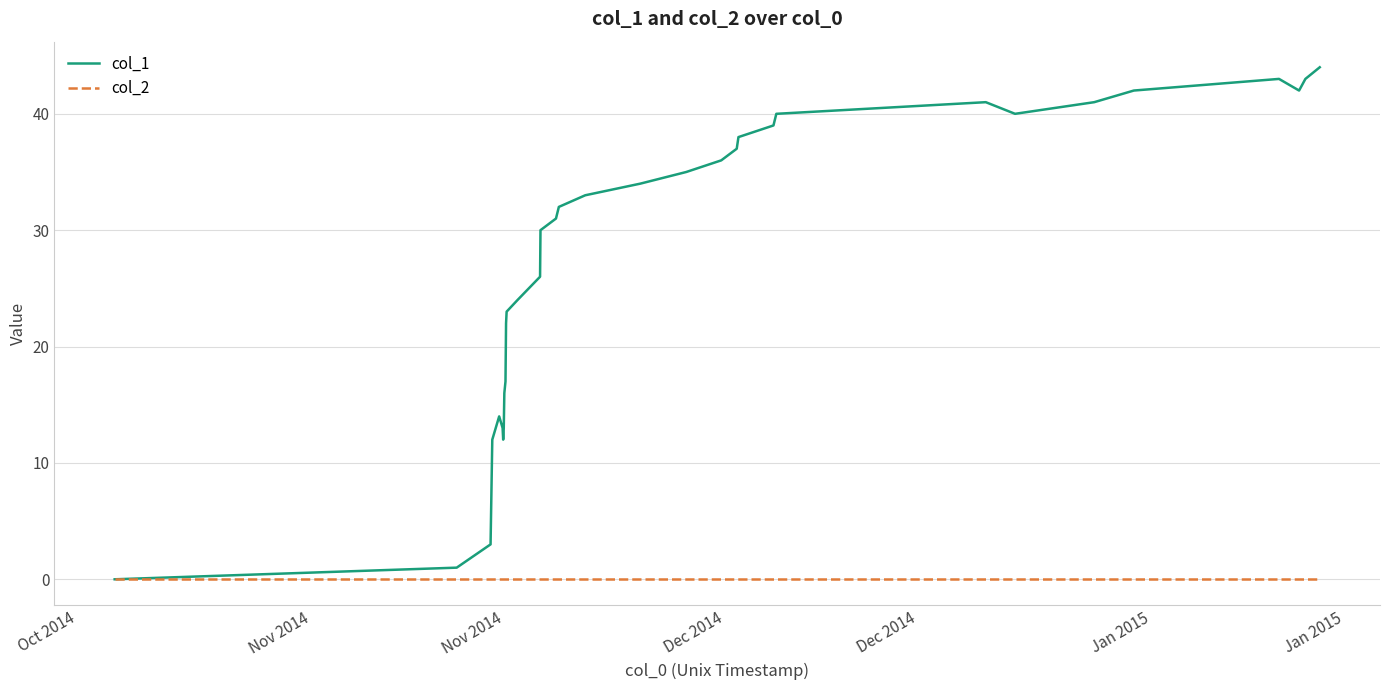

Which series has the largest range (max minus min)?

col_1